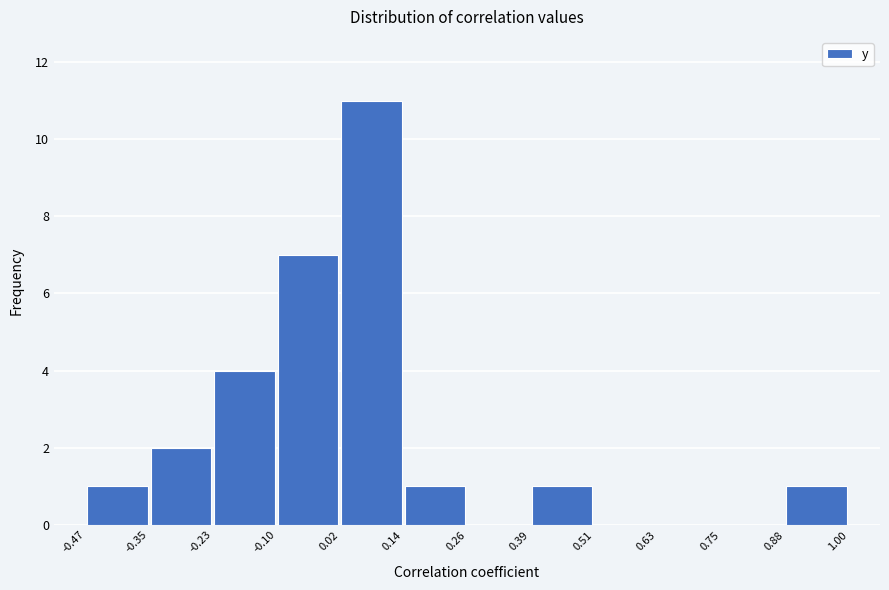

Reading left to right, transcribe this chart: for each bar, give the range it covers on the x-axis and its height. The values are not printed on the chart, so give them approximately, as read against the axis.

-0.47 to -0.35: 1
-0.35 to -0.23: 2
-0.23 to -0.10: 4
-0.10 to 0.02: 7
0.02 to 0.14: 11
0.14 to 0.26: 1
0.26 to 0.39: 0
0.39 to 0.51: 1
0.51 to 0.63: 0
0.63 to 0.75: 0
0.75 to 0.88: 0
0.88 to 1.00: 1